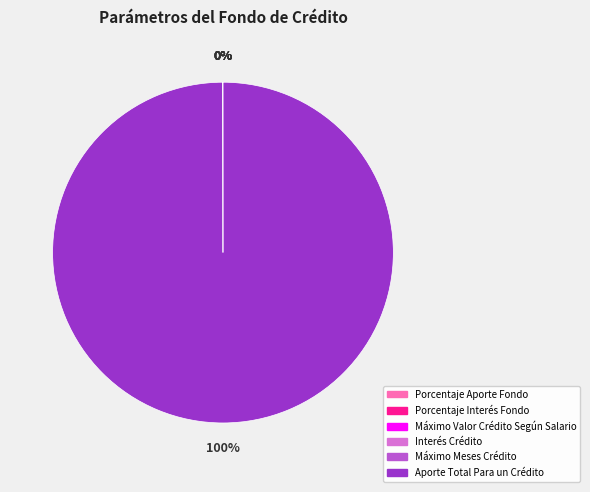

What is the largest slice in the pie chart?

Aporte Total Para un Crédito